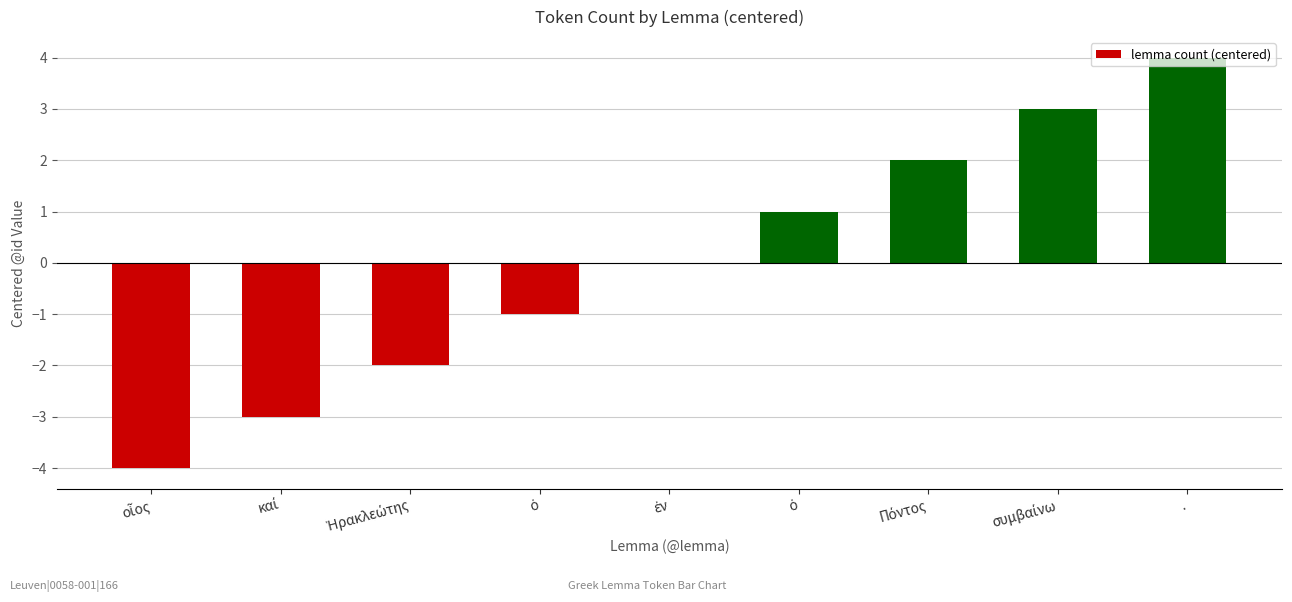

What is the label of the 6th bar from the left?

ὁ